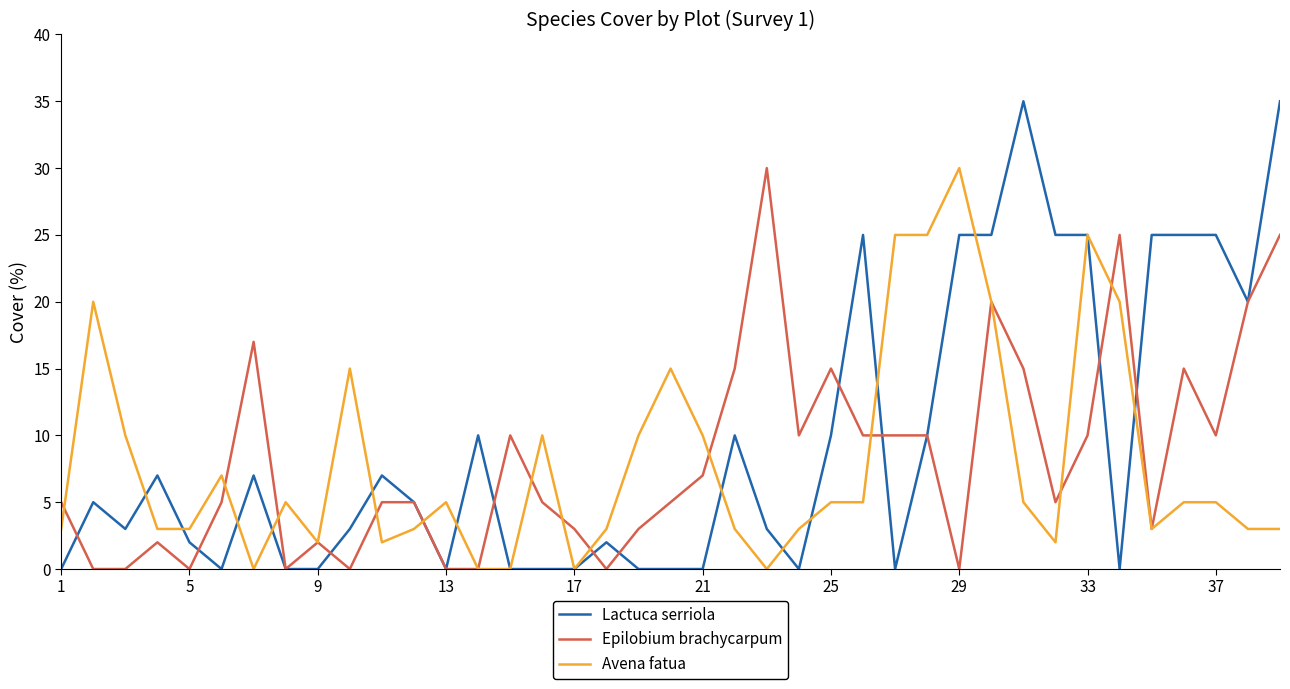

Does the chart display data point markers on the line(s)?

No